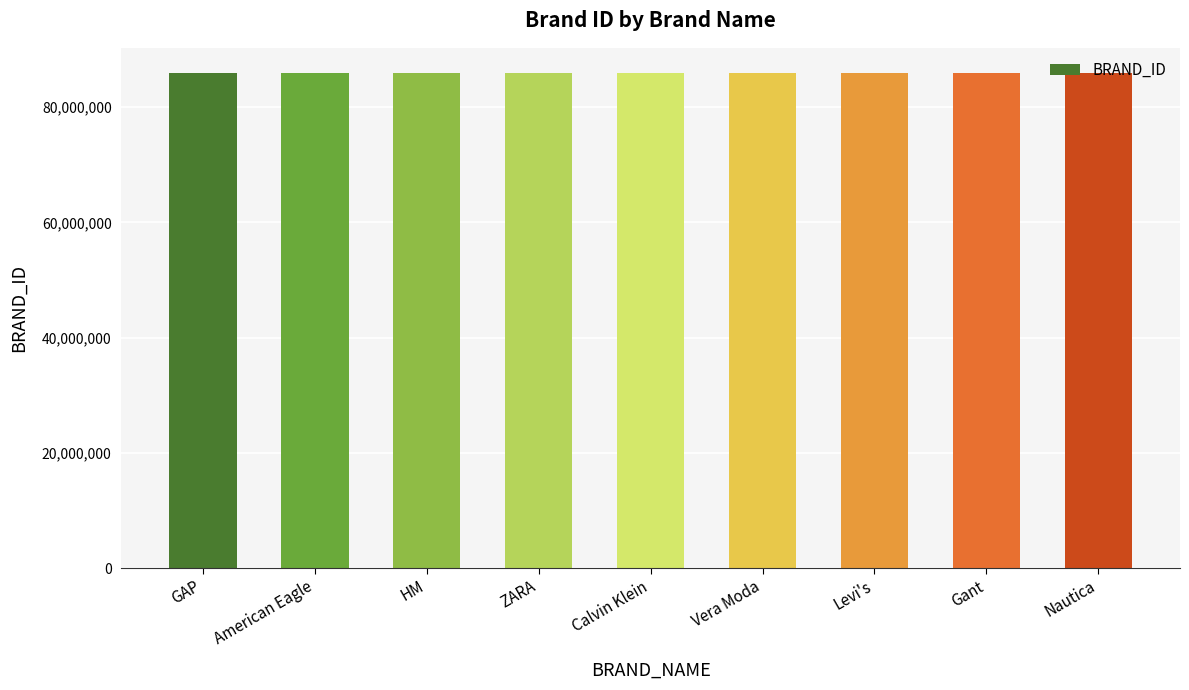

What is the greatest value displayed?

86010900